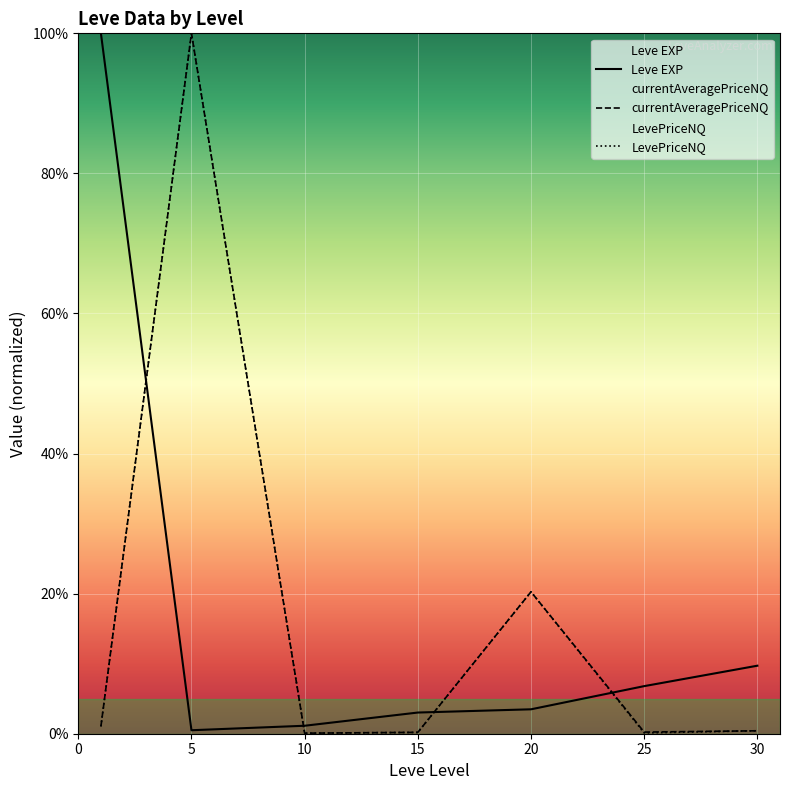

True or false: Leve EXP has a value of 1.2 at 15.

False